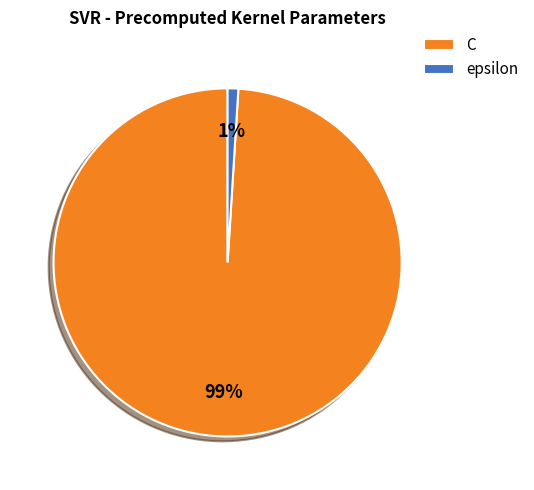

To the nearest percent, what is the average slice percentage?

50%